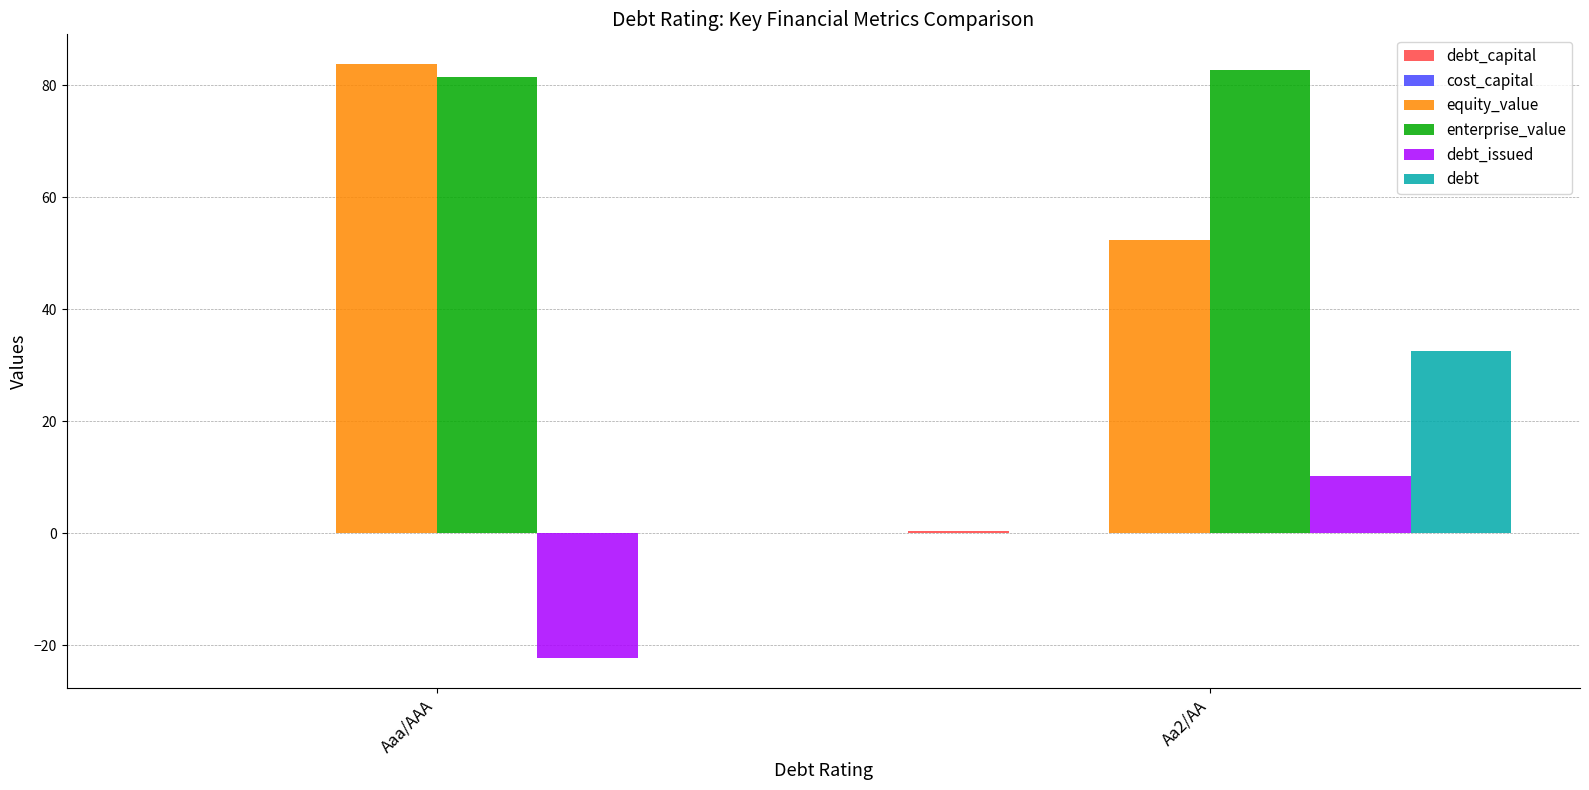

How many data points in debt are above 32?

1